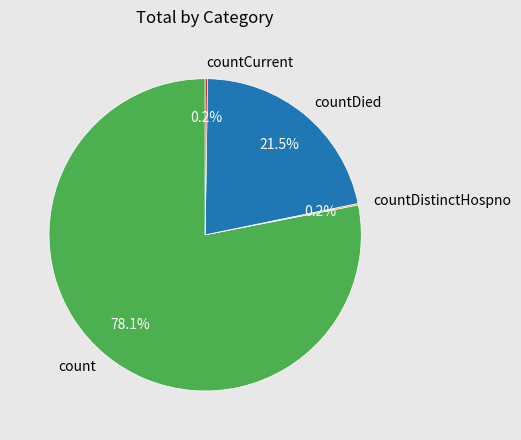

Which has a higher value, countDied or count?

count